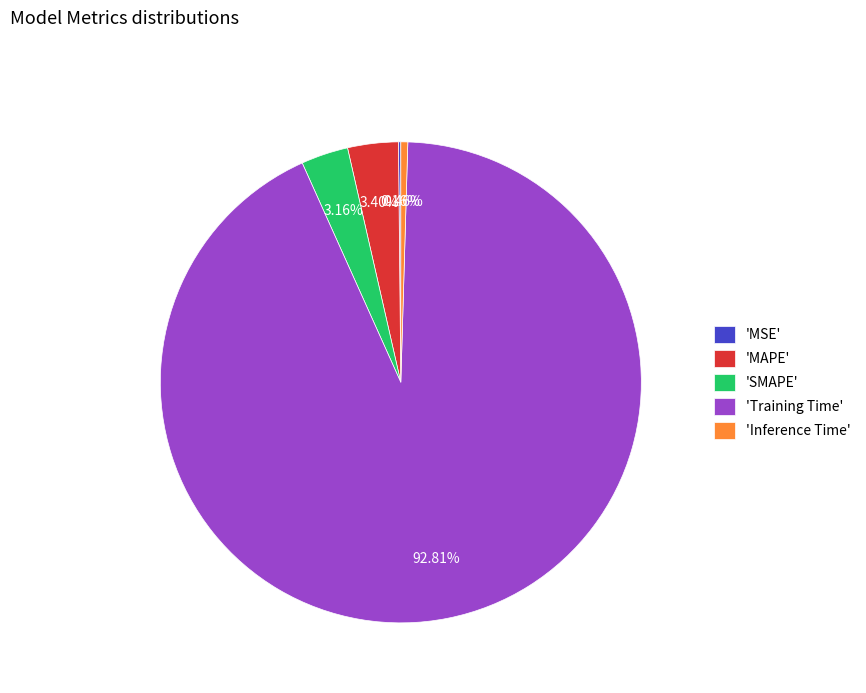

Is the sum of 'SMAPE' and 'Training Time' greater than half?

Yes